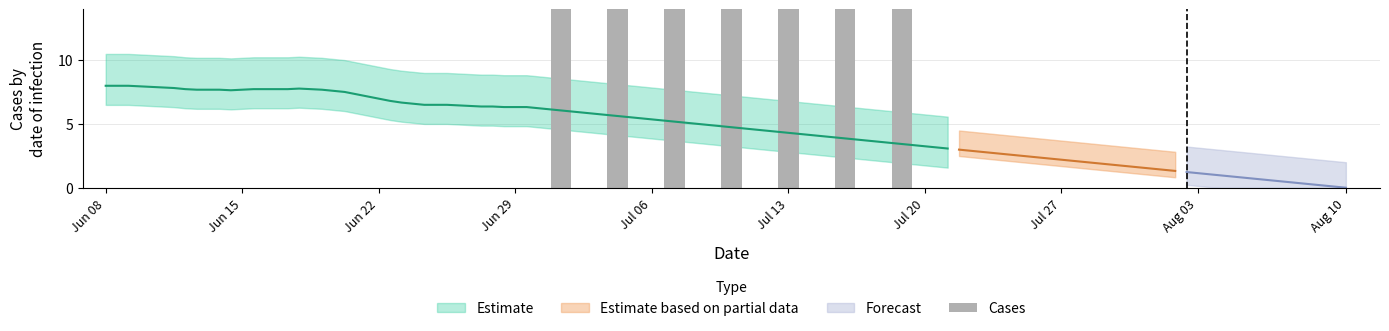

How many data points are less than 16?

3